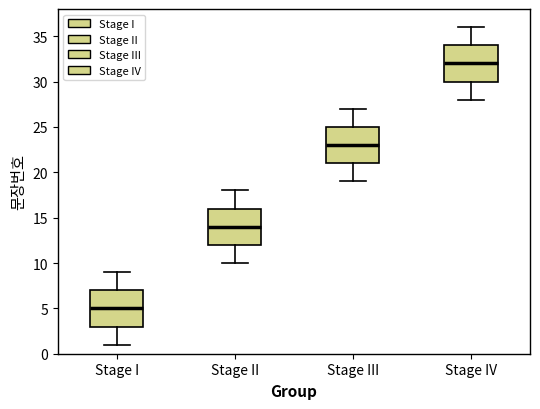

Reading left to right, transcribe this box plot: for each box, give where its median line is, the range the box spans, and where its two whiskers end, as read against the y-axis. The values are not printed on the chart, so give them approximately, as read against the axis.

Stage I: median 5, box 3 to 7, whiskers 1 to 9
Stage II: median 14, box 12 to 16, whiskers 10 to 18
Stage III: median 23, box 21 to 25, whiskers 19 to 27
Stage IV: median 32, box 30 to 34, whiskers 28 to 36